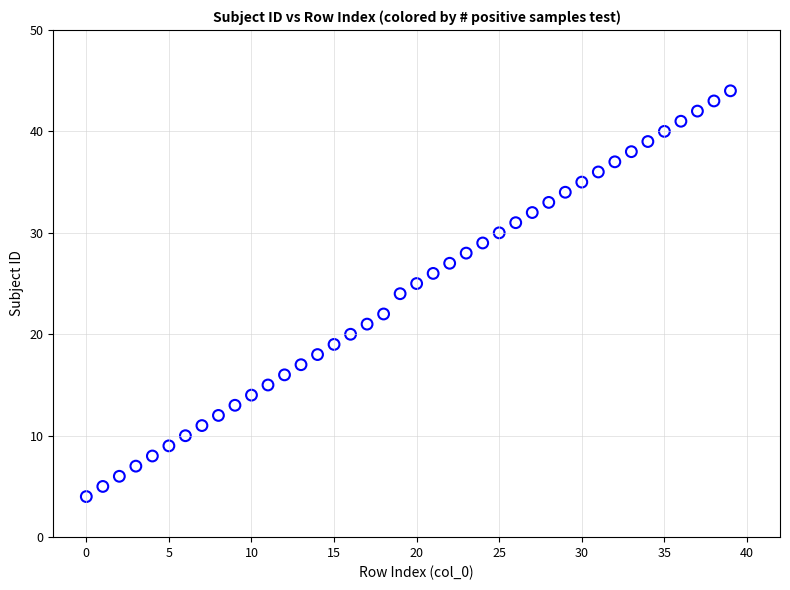

What is the range of Y values (max minus min)?

40